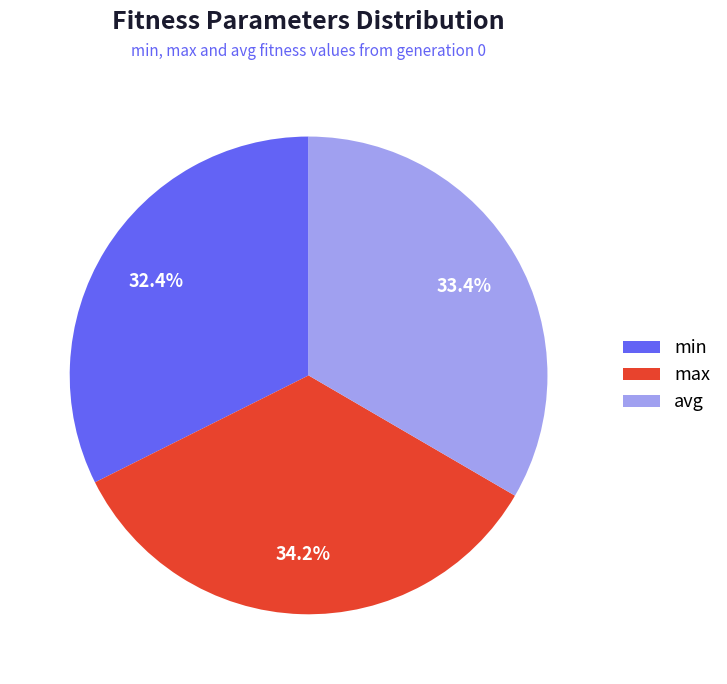

Which has a higher value, avg or min?

avg